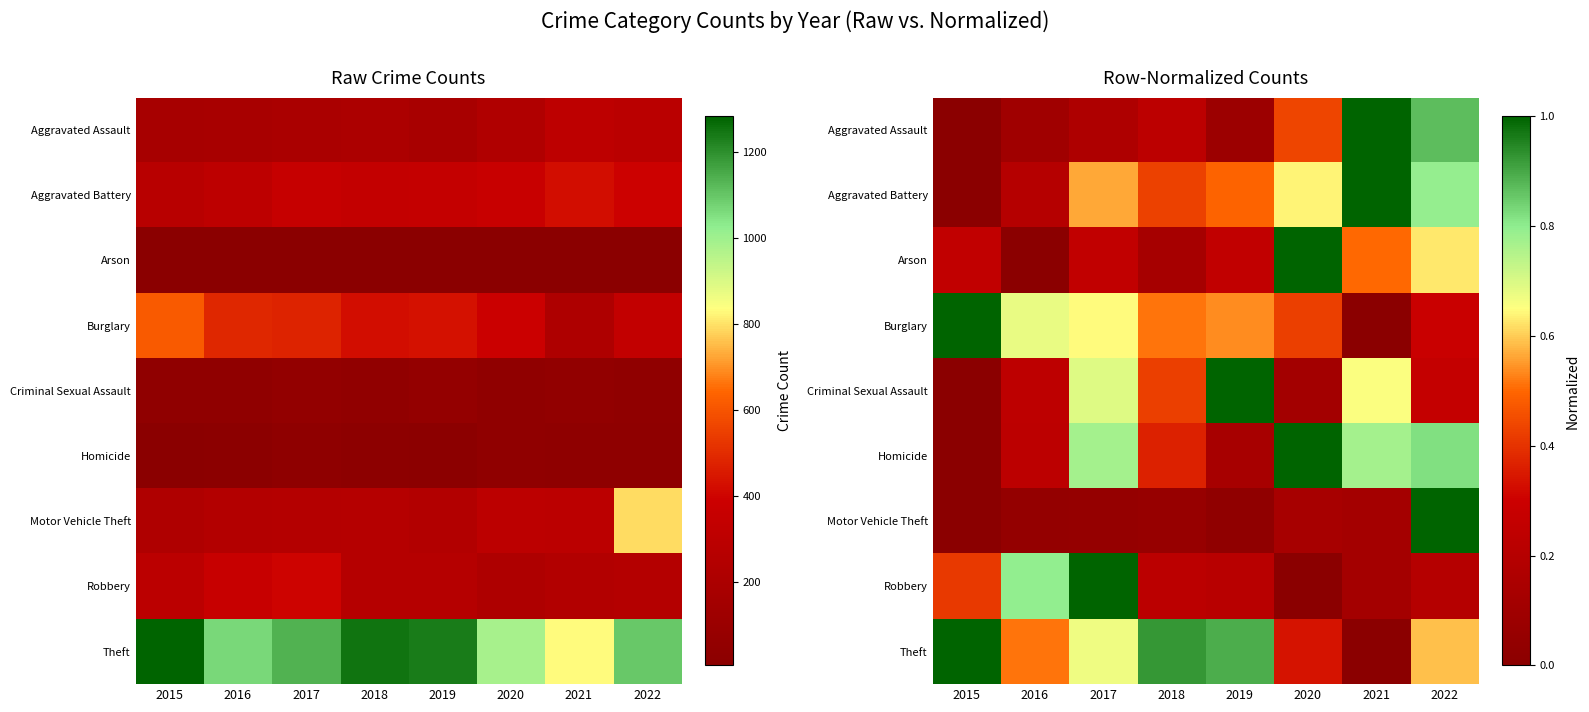

What is the sum of the Burglary values at 2019 and 2018?

1.0